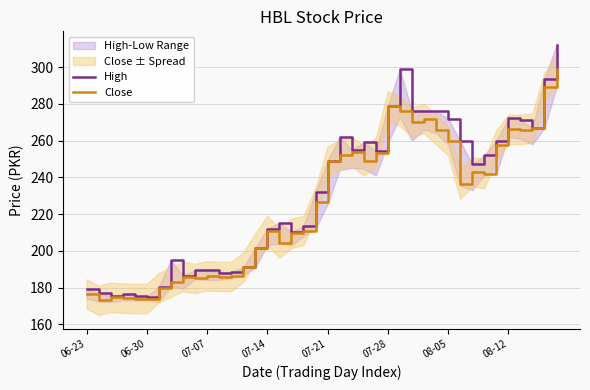

Is this an area chart (filled region under the line)?

No